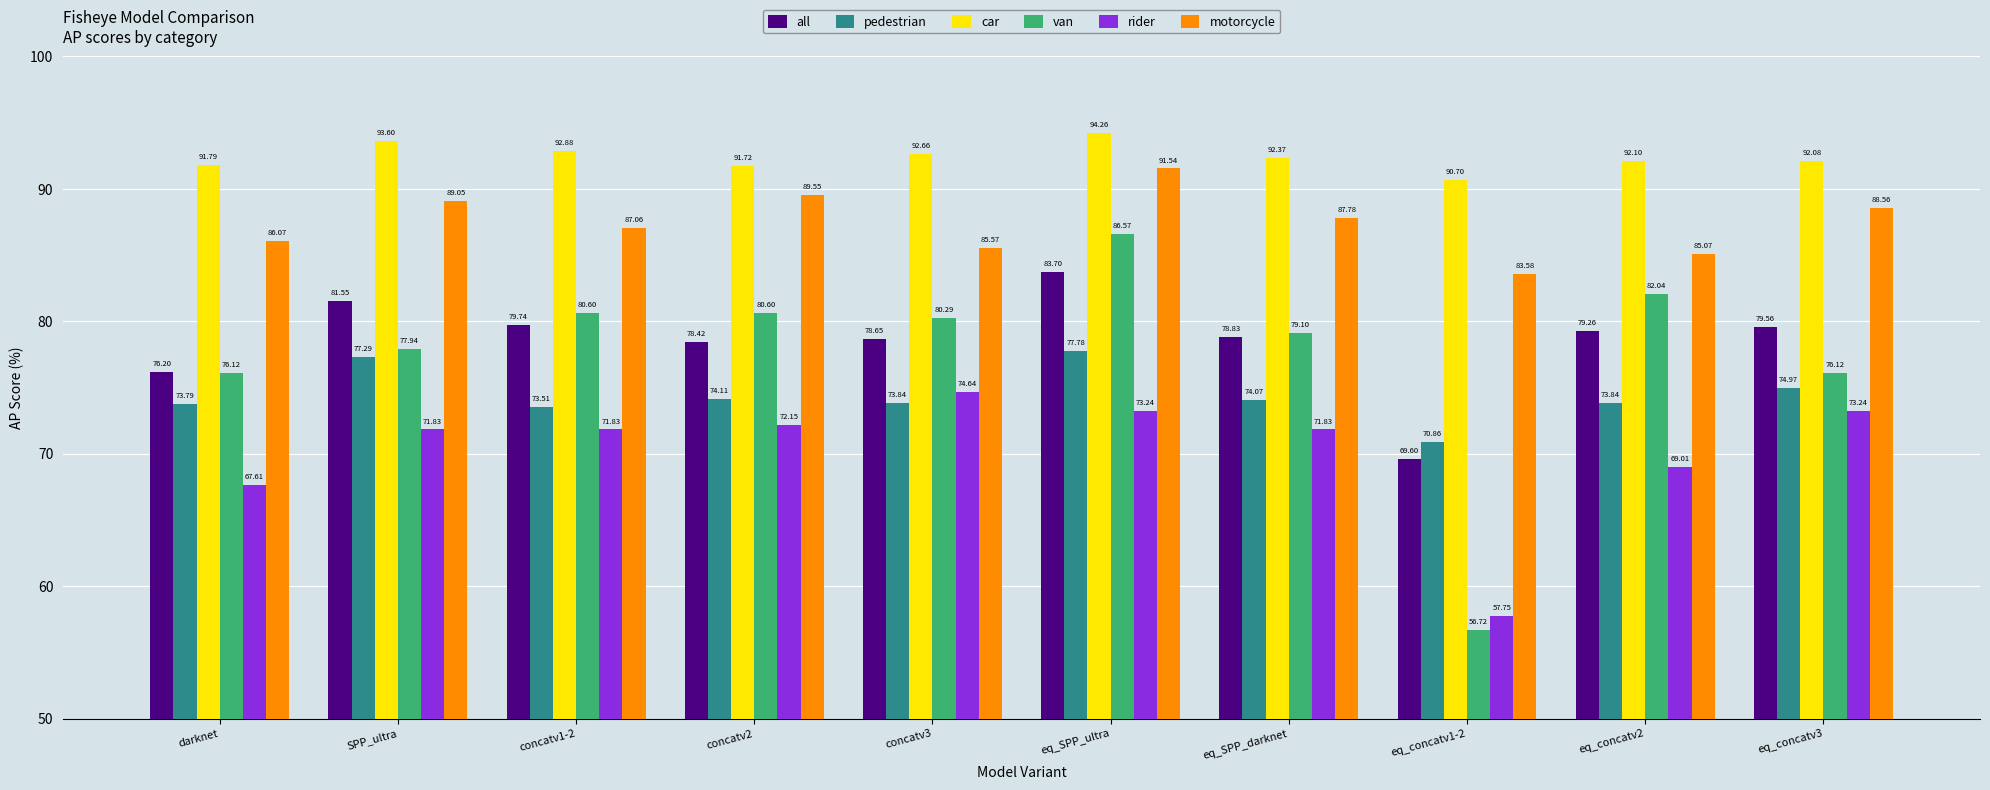

How many groups of bars are there?

10